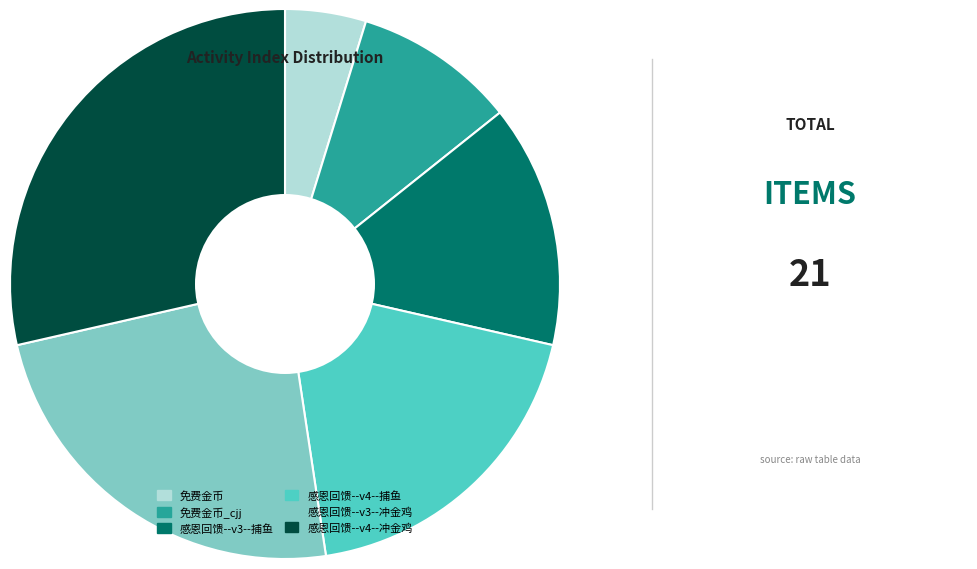

How many slices are in this pie chart?

6